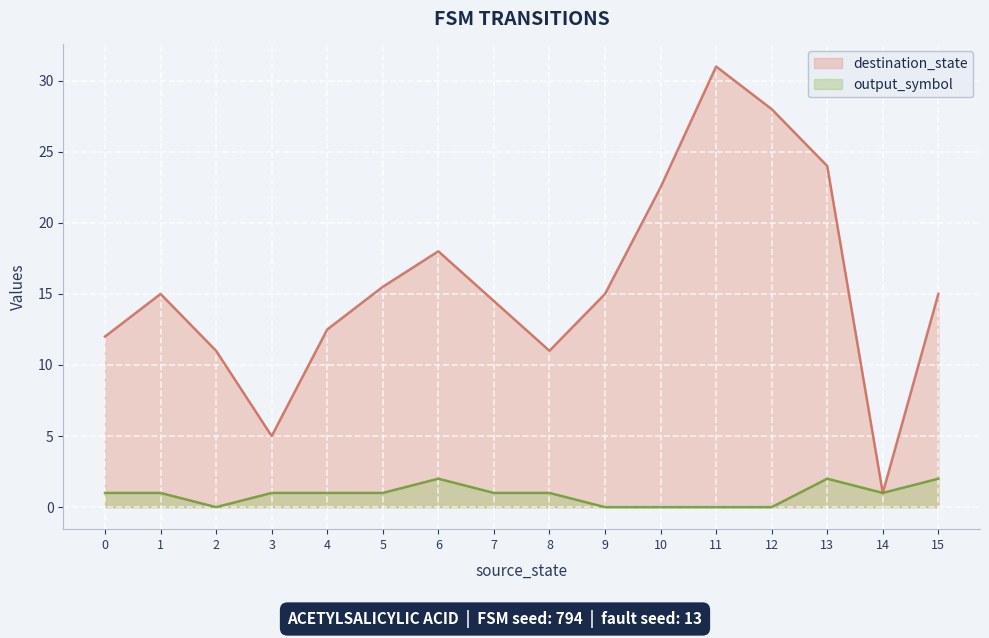

Which label corresponds to the largest value in the chart?

11